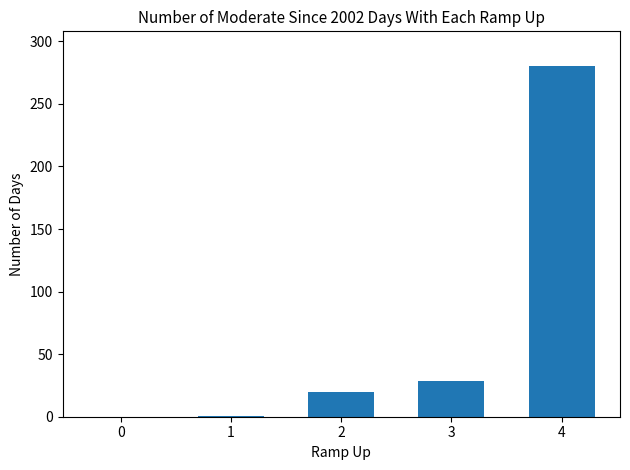

Where is the data nearest to the value 140?

3